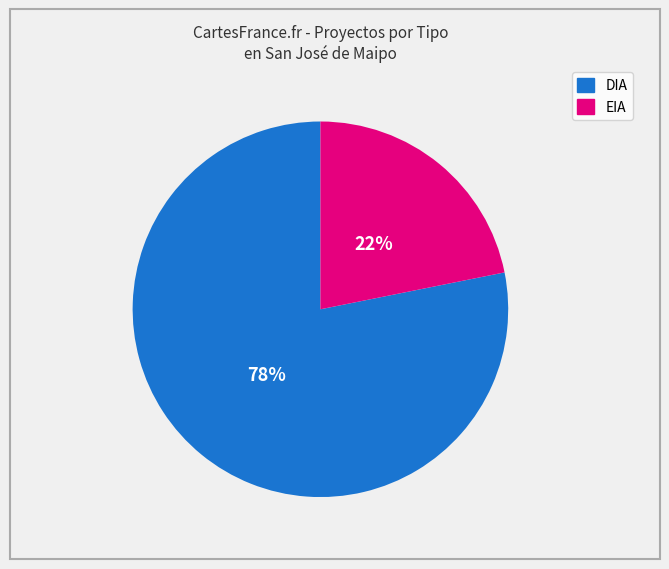

Is DIA the majority of the pie?

Yes